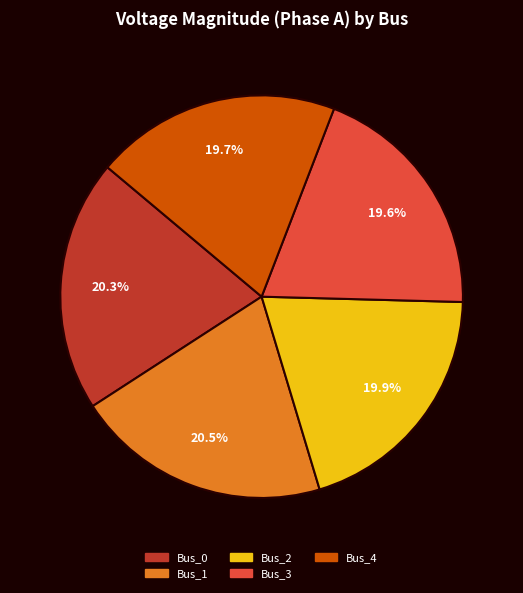

How many slices are in this pie chart?

5